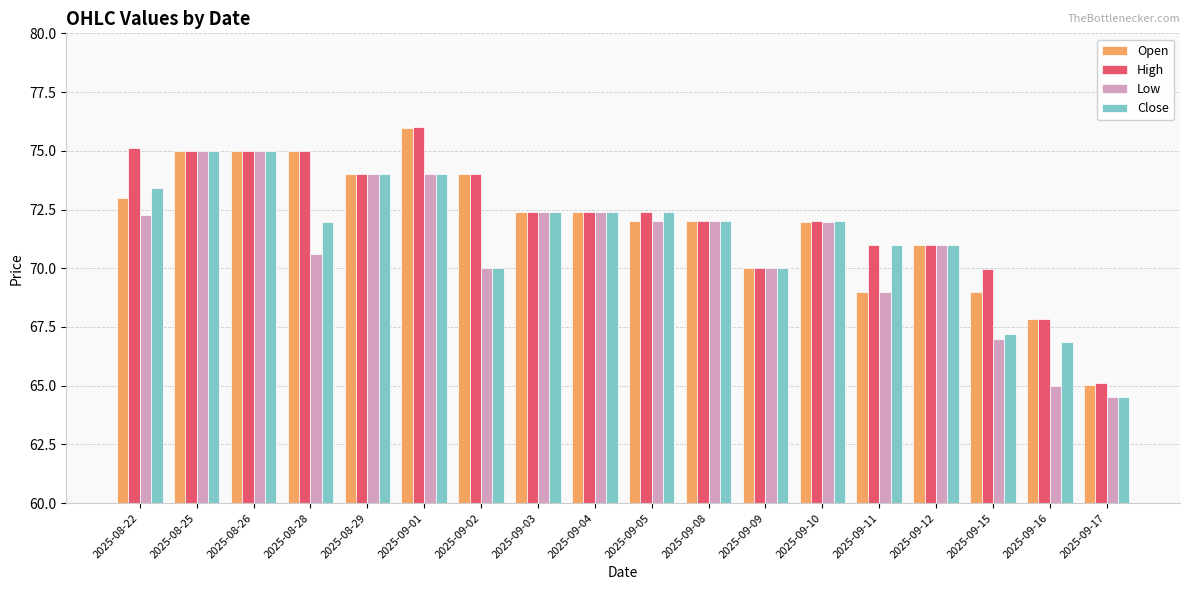

The Close series shows 70.0 at 2025-09-02. True or false?

True